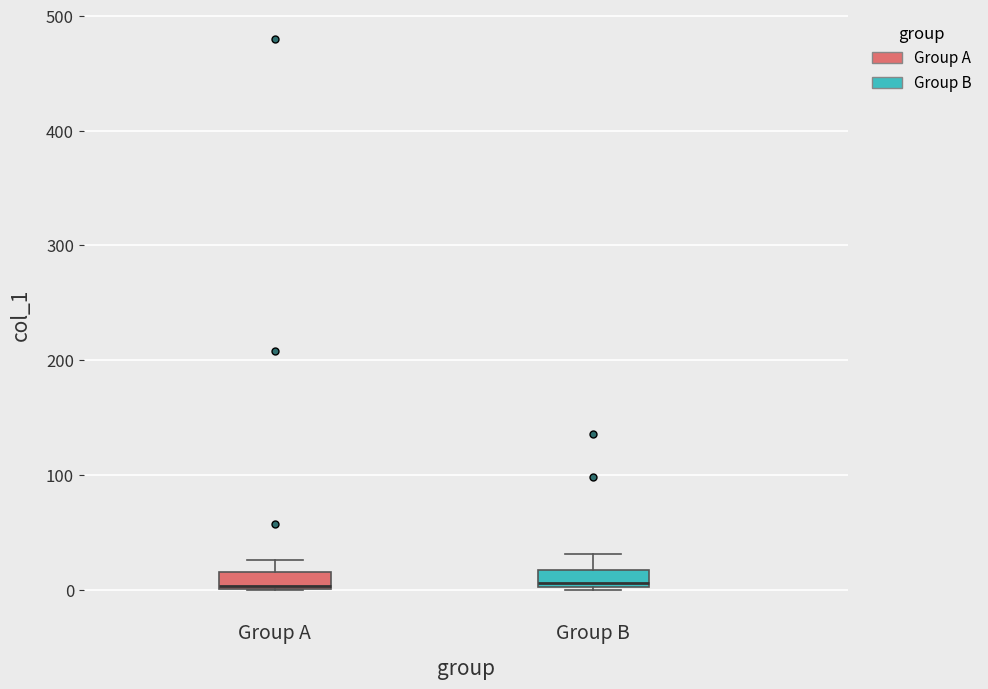

Where is the lower edge of the box for Group B on the y-axis? The values are not printed on the chart, so give them approximately, as read against the axis.

0